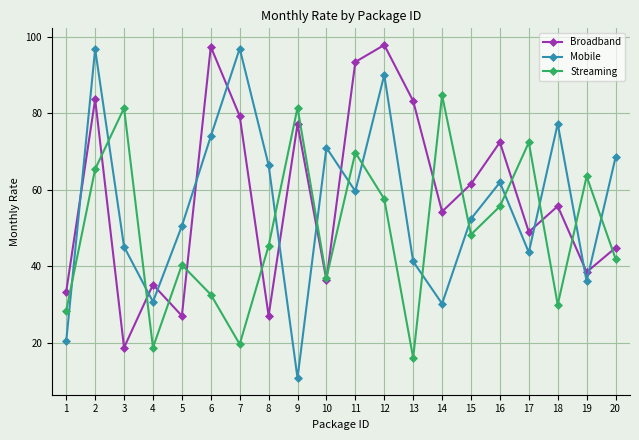

Where do Streaming and Broadband first cross each other?

2 and 3